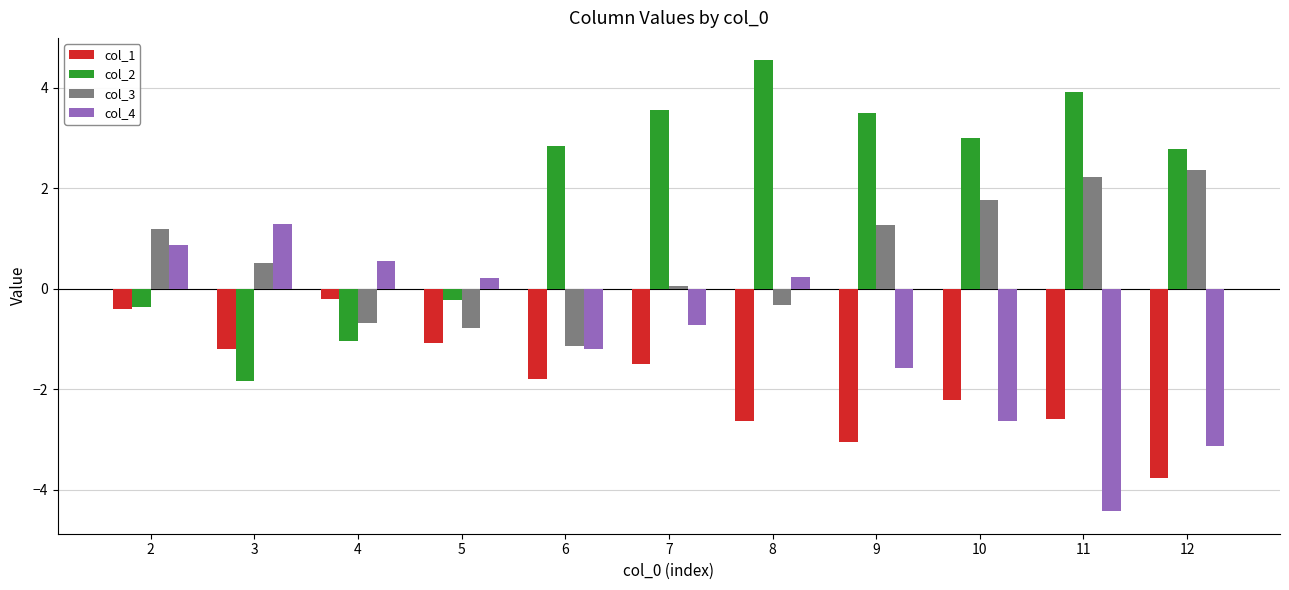

Which category has the highest value in the col_3 series?

12